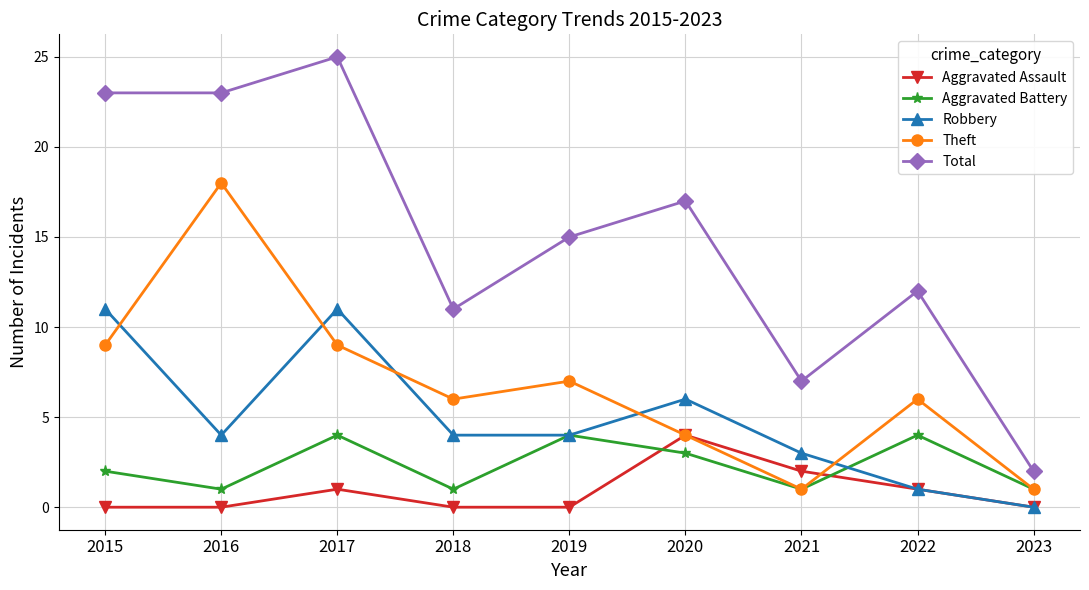

True or false: Total and Theft cross at least once.

False